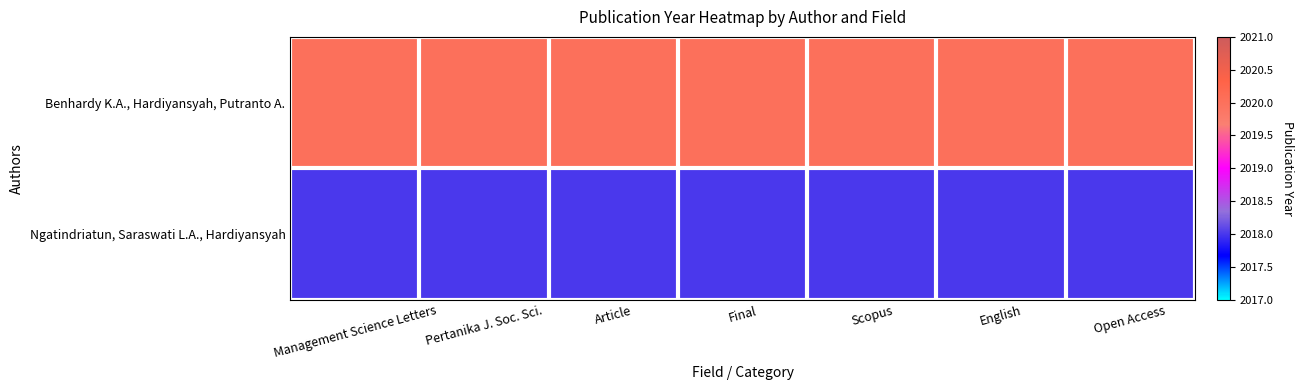

How many distinct data groups are displayed?

2